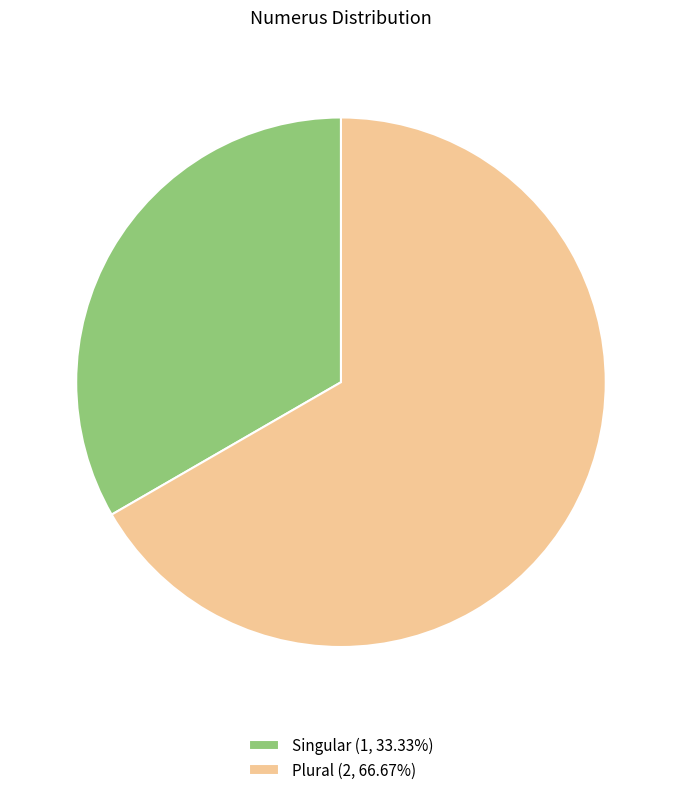

Is there a majority slice in this chart?

Yes